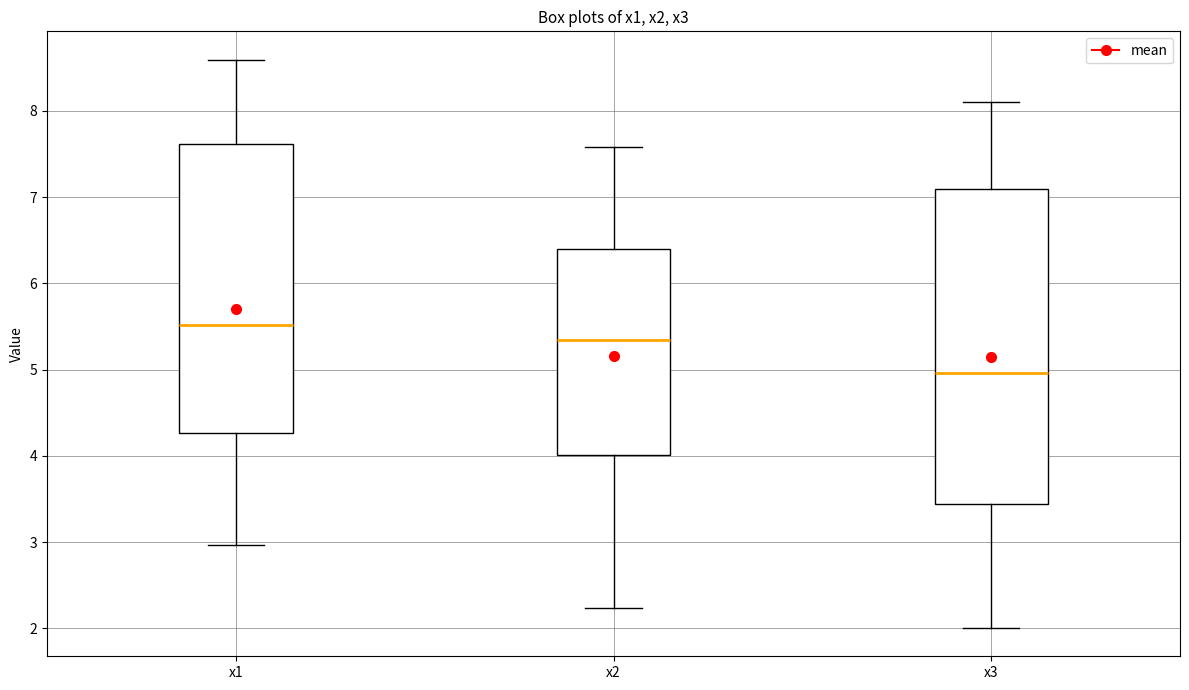

Which box is the tallest, from its lower edge to its upper edge?

x3